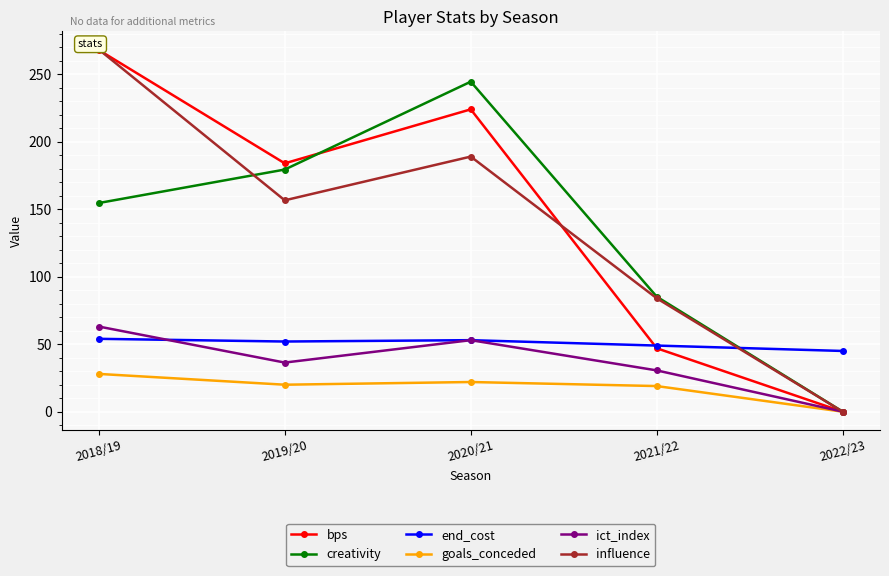

Is the value of ict_index at 2018/19 greater than the value of influence at 2021/22?

No